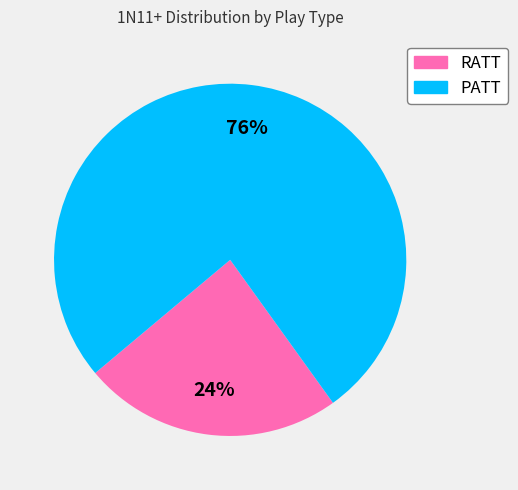

Between PATT and RATT, which is larger?

PATT